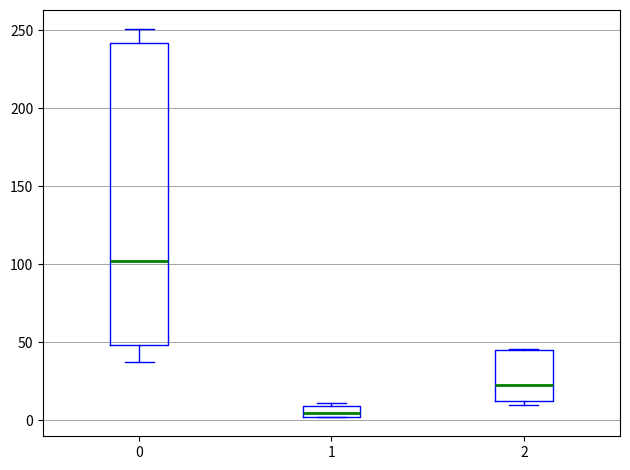

Which box is the tallest, from its lower edge to its upper edge?

0